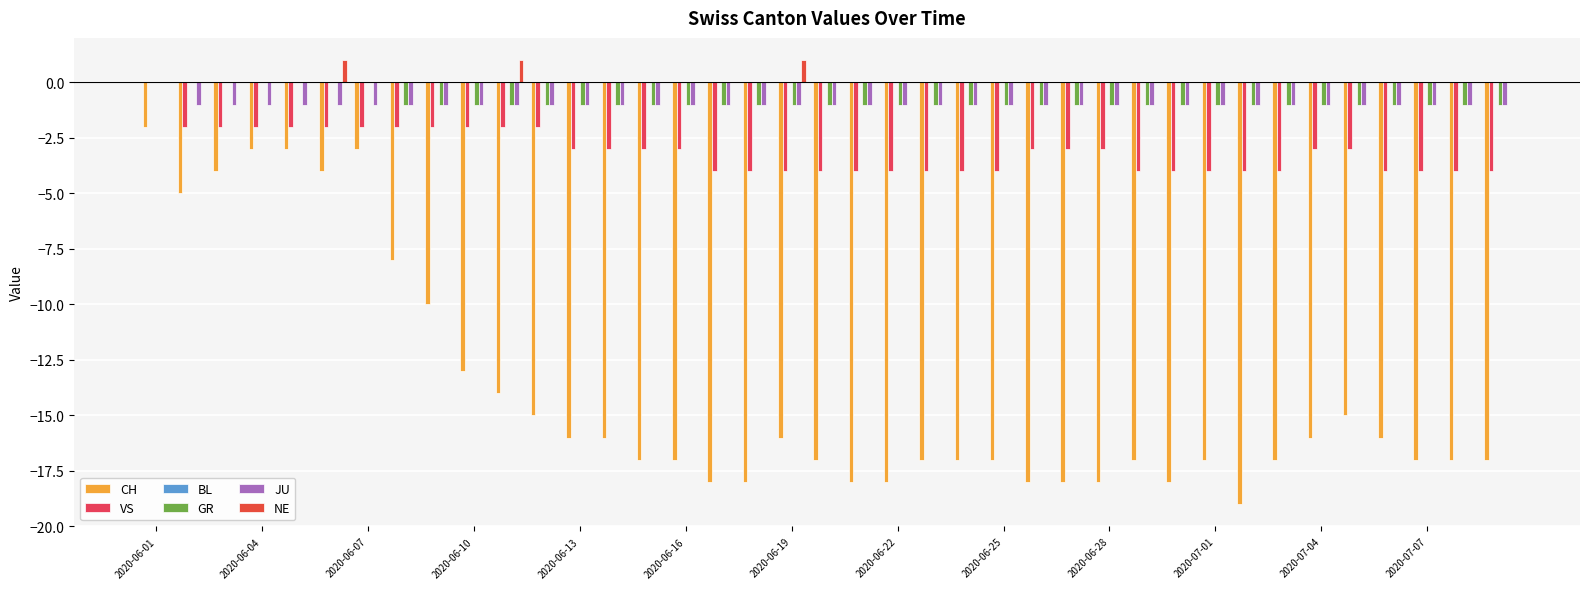

Count the number of data series in this chart.

5